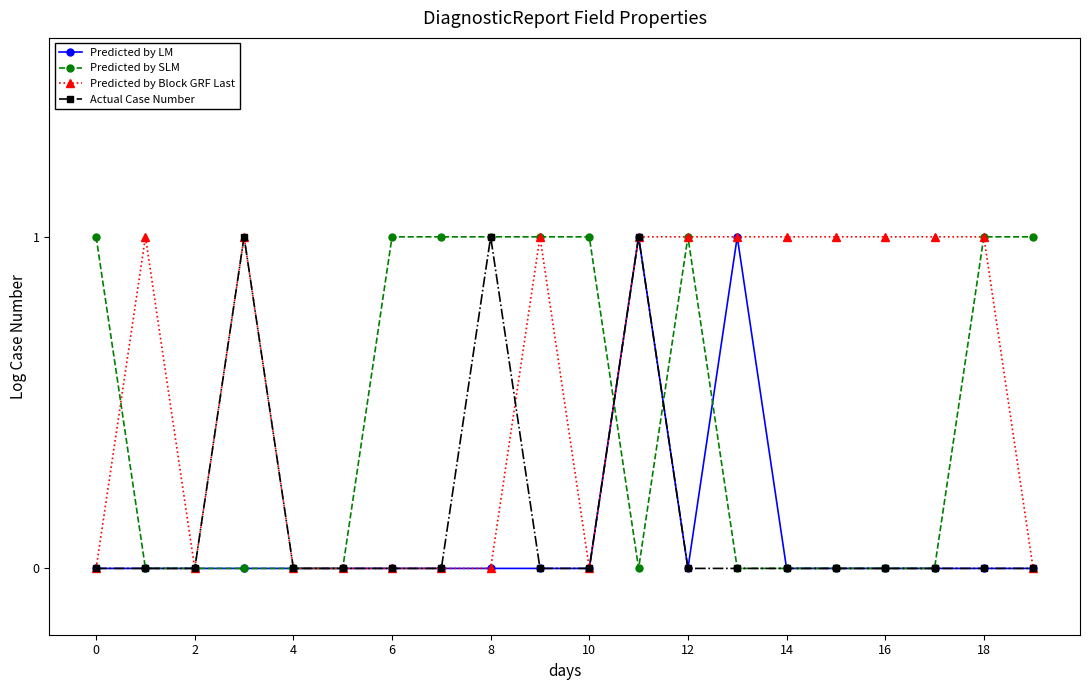

Which series has the largest total across all categories?

Predicted by Block GRF Last